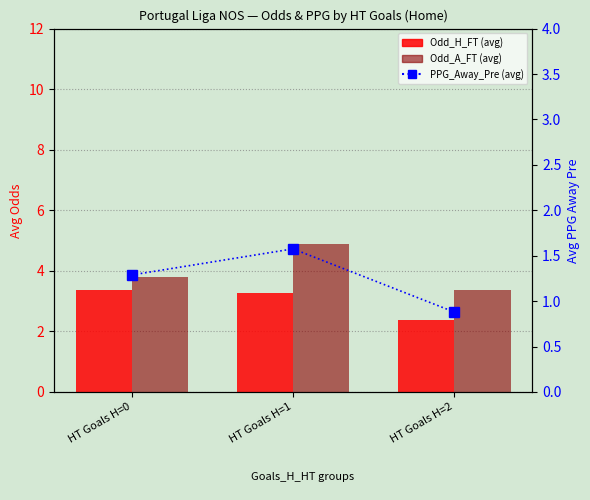

Which has a higher value, HT Goals H=2 or HT Goals H=0?

HT Goals H=0